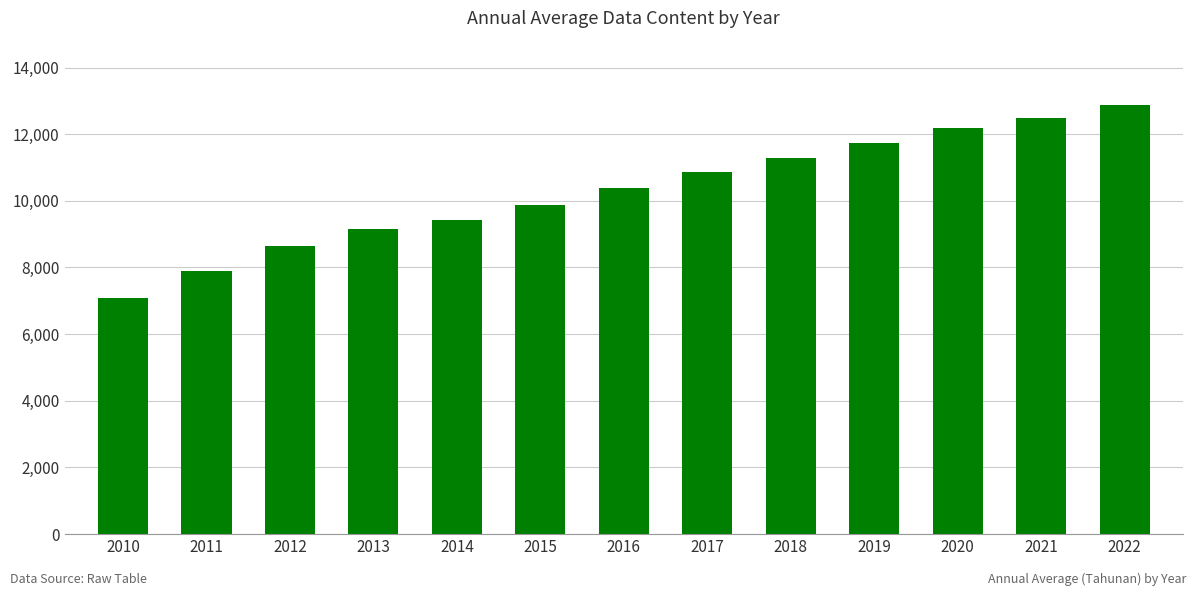

Count the number of data series in this chart.

1